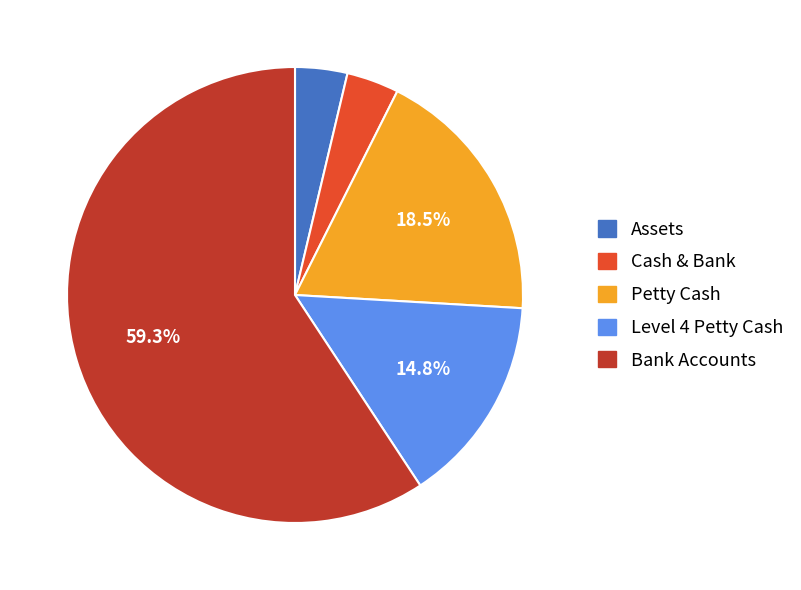

Which has a higher value, Bank Accounts or Petty Cash?

Bank Accounts